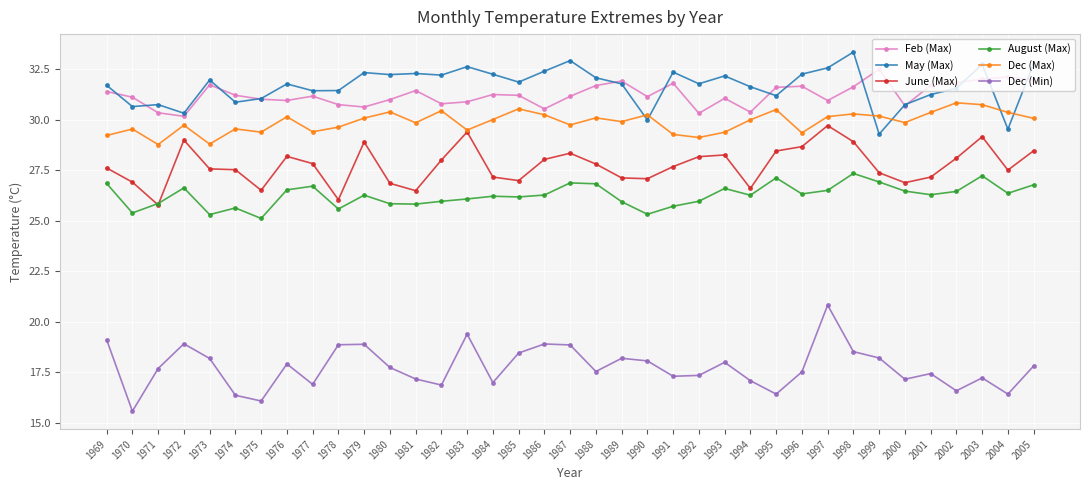

What is the spread (max minus min) of values at 1979?

13.5